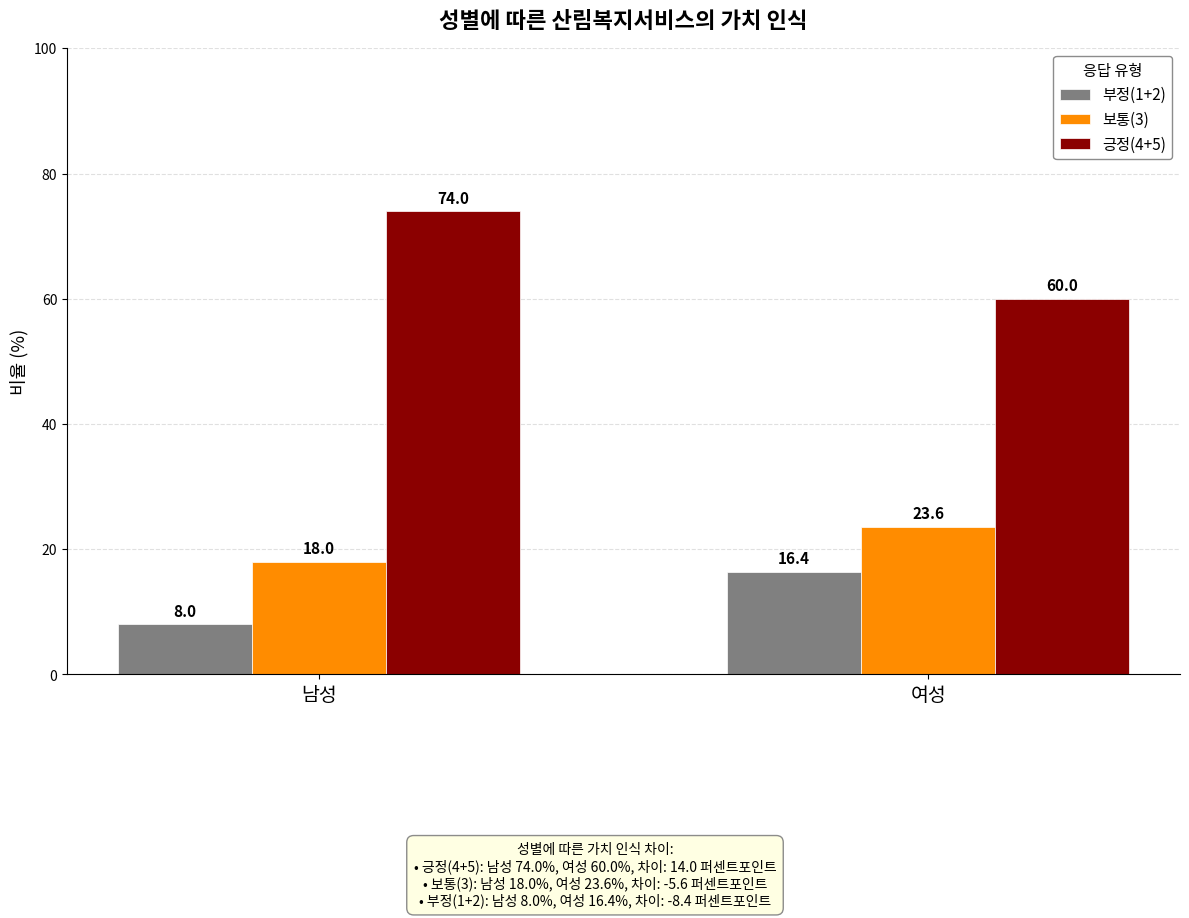

Reading left to right, extract all data points from this chart.

부정(1+2): 남성=8.0	여성=16.4
보통(3): 남성=18.0	여성=23.6
긍정(4+5): 남성=74.0	여성=60.0